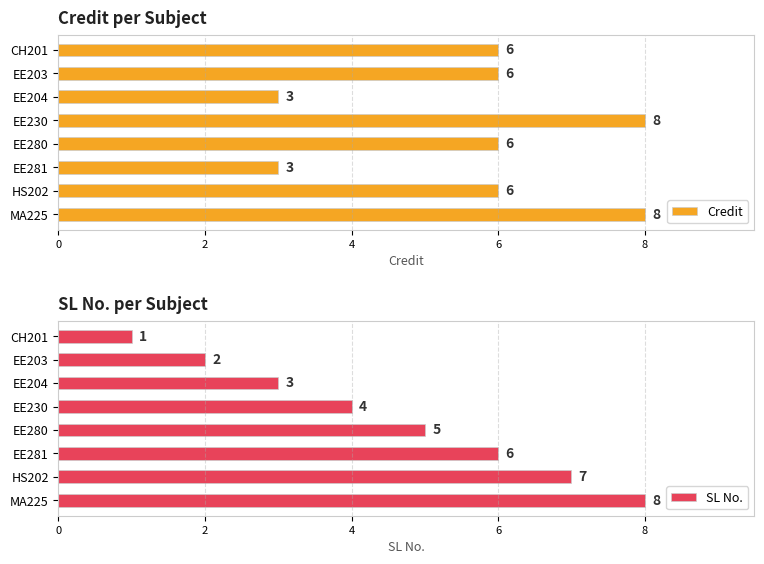

List the series in order of their overall mean, highest first.

Credit, SL No.